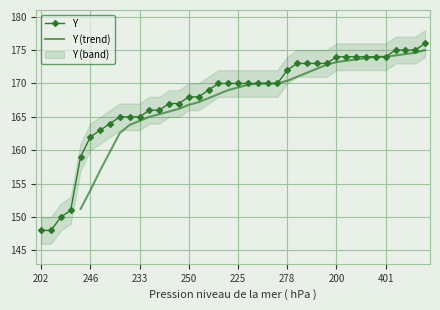

Is it true that the value at 224 is 227?

False